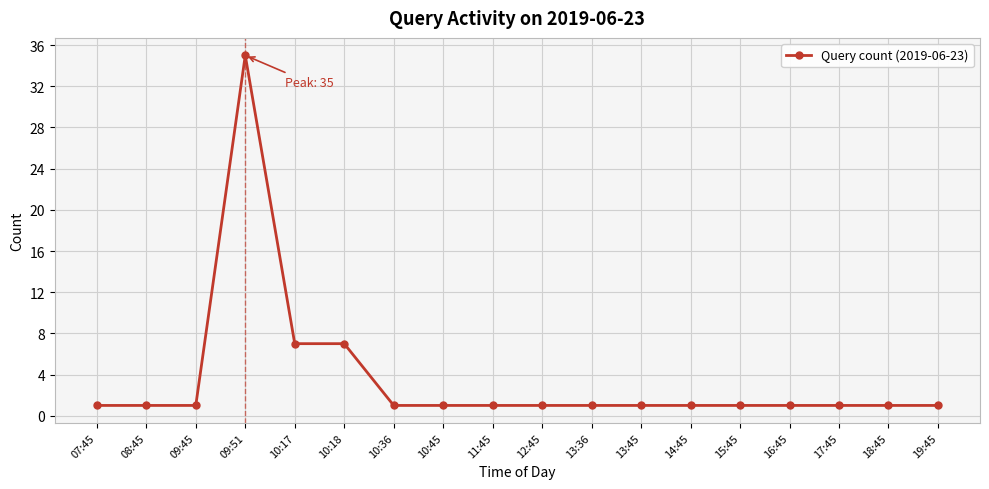

Which label corresponds to the largest value in the chart?

09:51